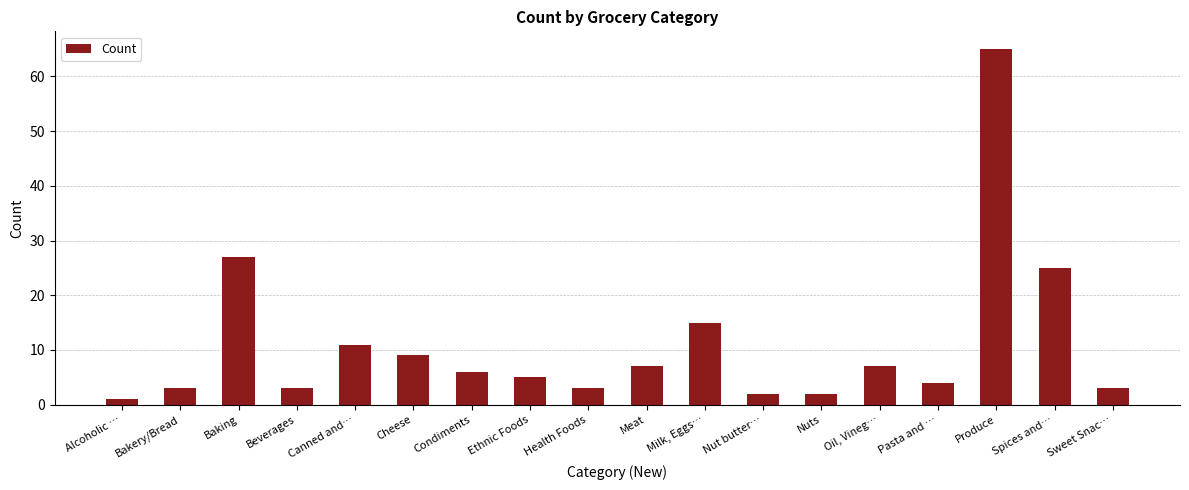

What position from the left is Beverages?

4